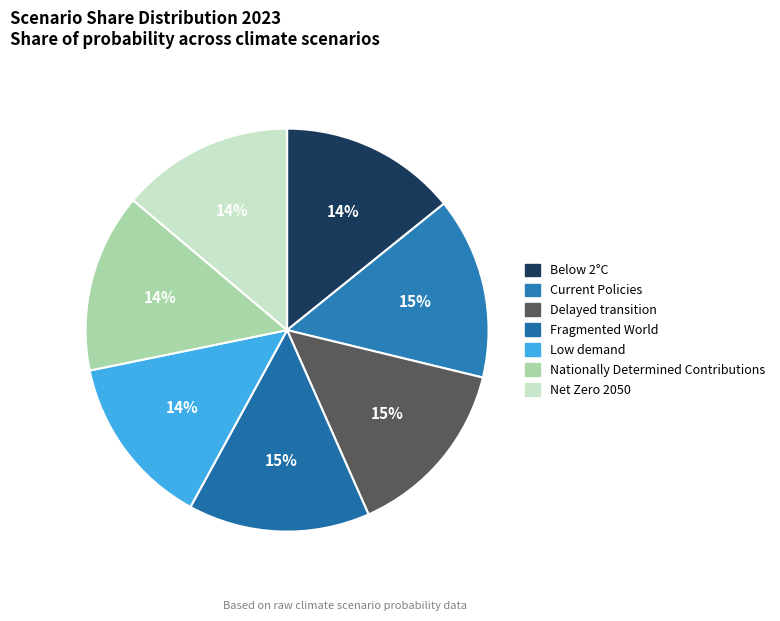

Which category has the biggest portion of the pie?

Fragmented World